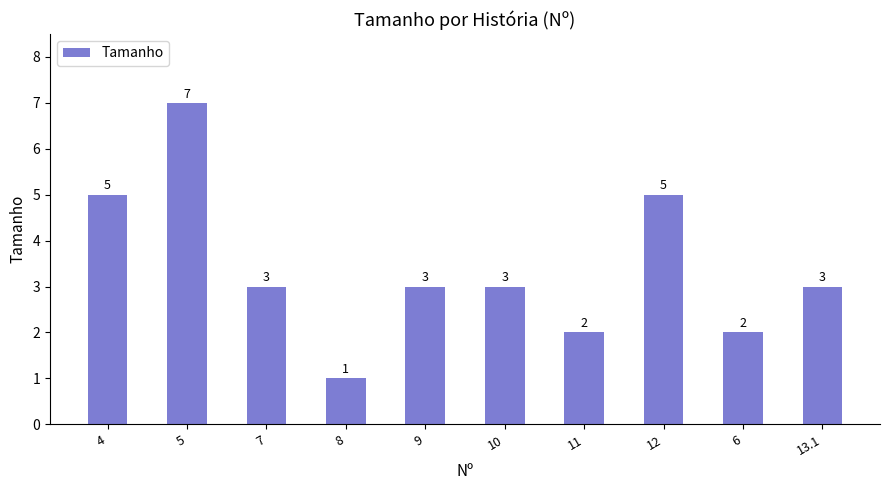

How many bars are there in total?

10